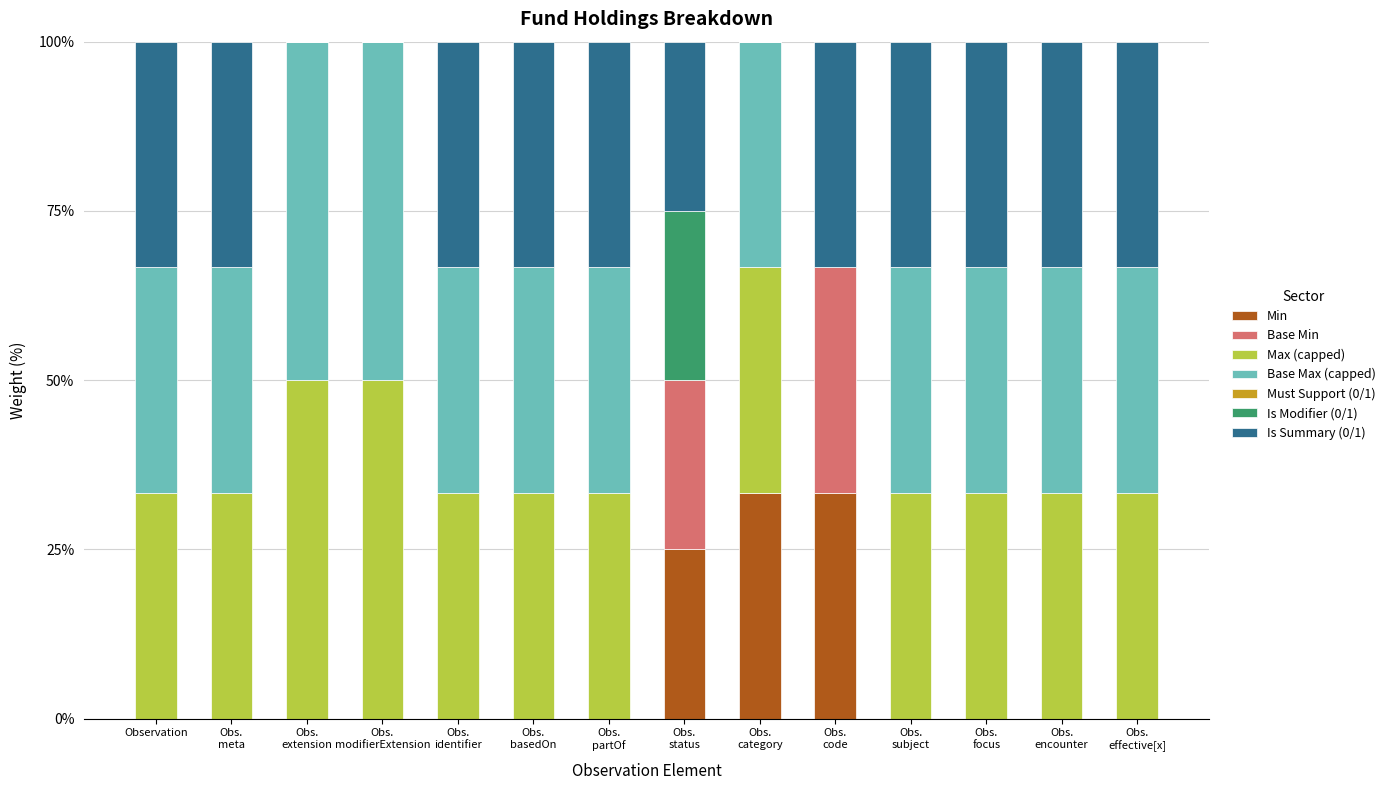

Are the bars horizontal?

No